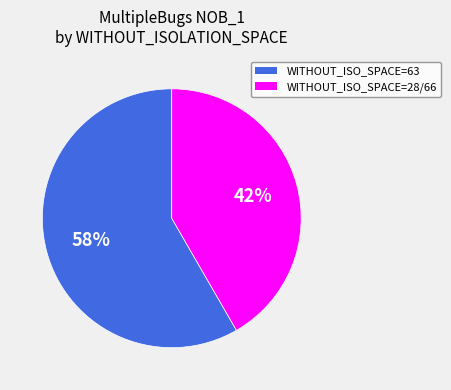

What is the smallest slice in the pie chart?

WITHOUT_ISO_SPACE=28/66